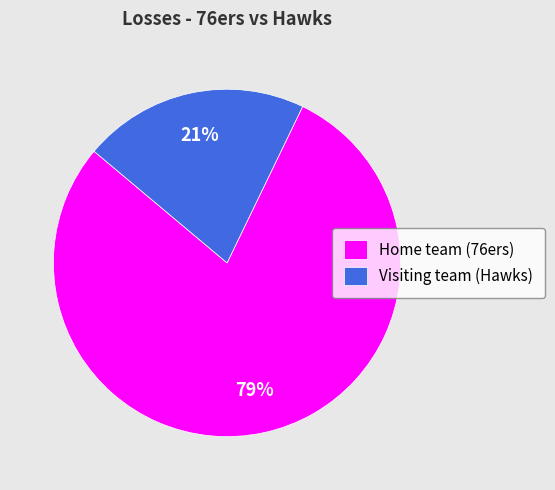

To the nearest percent, what is the difference between the largest and smallest slice percentages?

58%